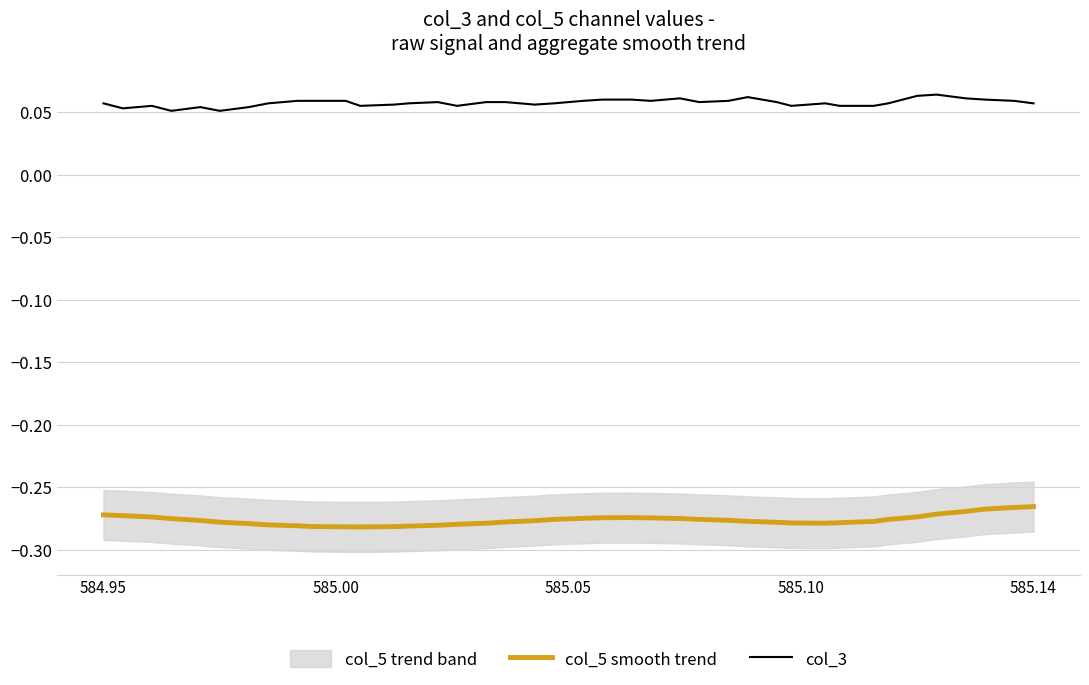

True or false: col_5 smooth trend has more than 1 interior local peaks.

False